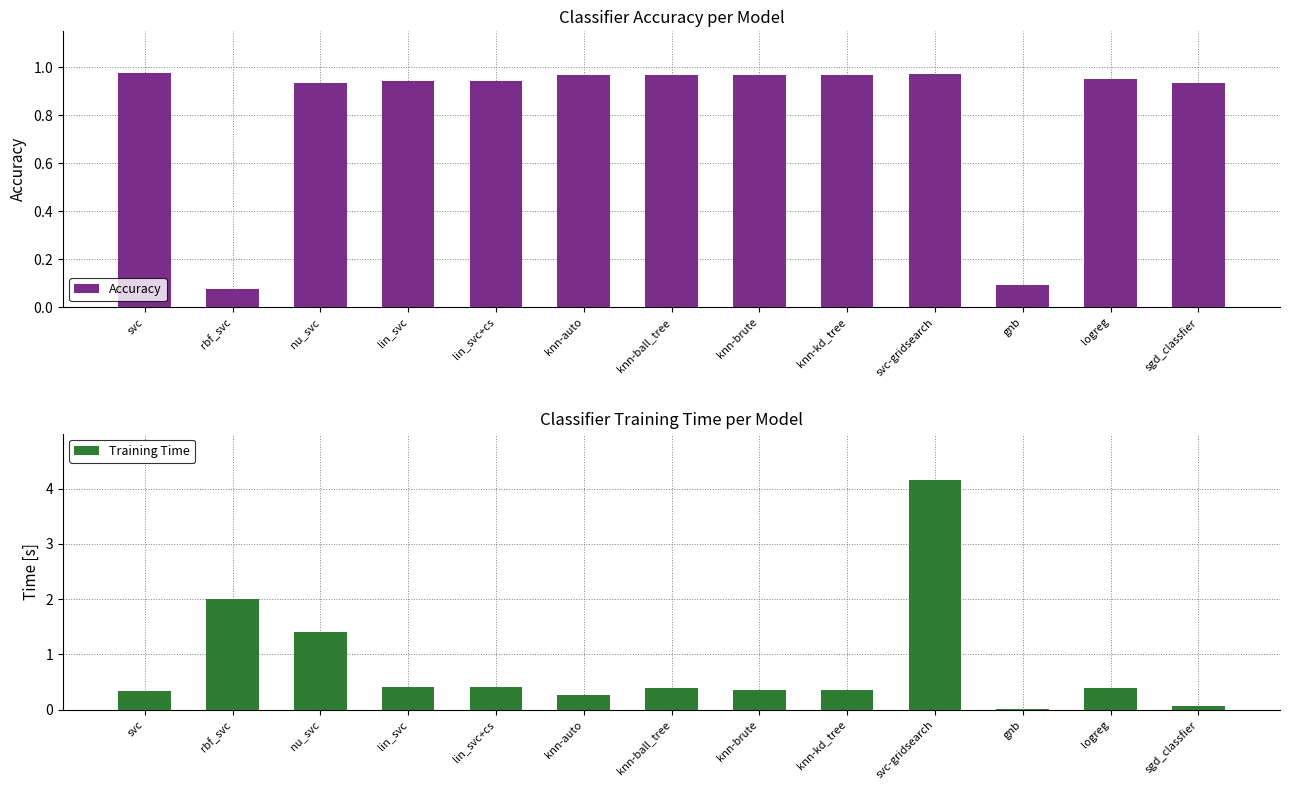

Read the Accuracy value at knn-brute.

1.0